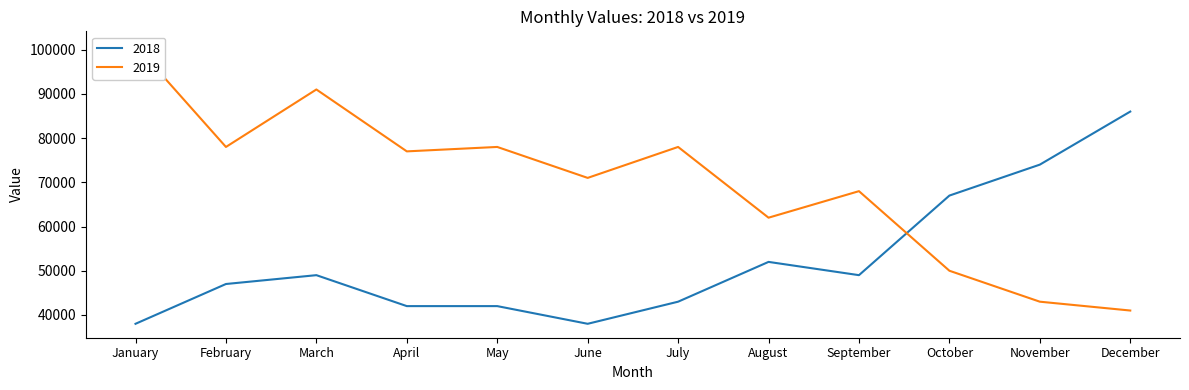

What is the approximate value of 2019 at September?

68000